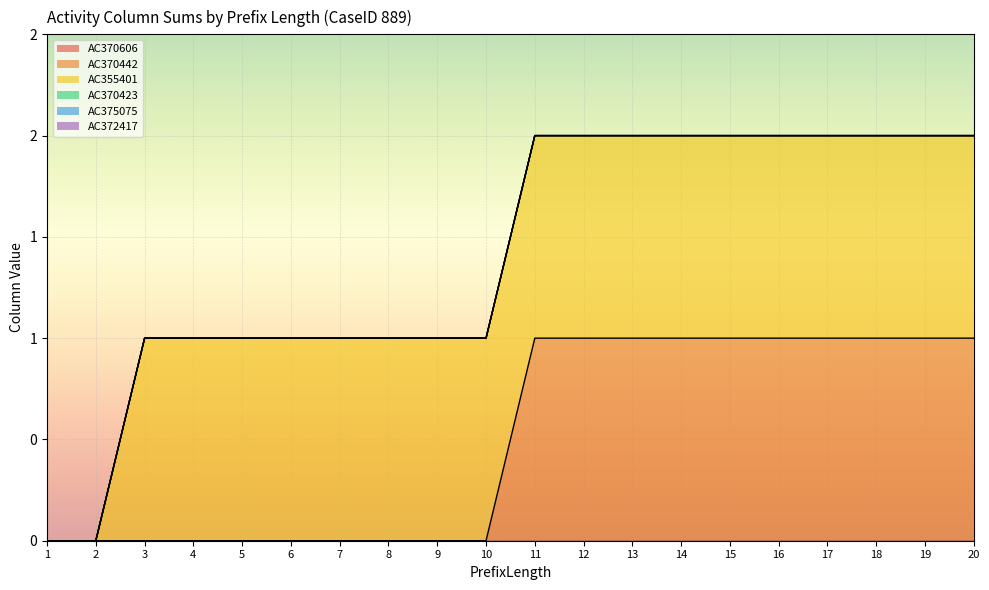

What is the total value across all series at 8?

1